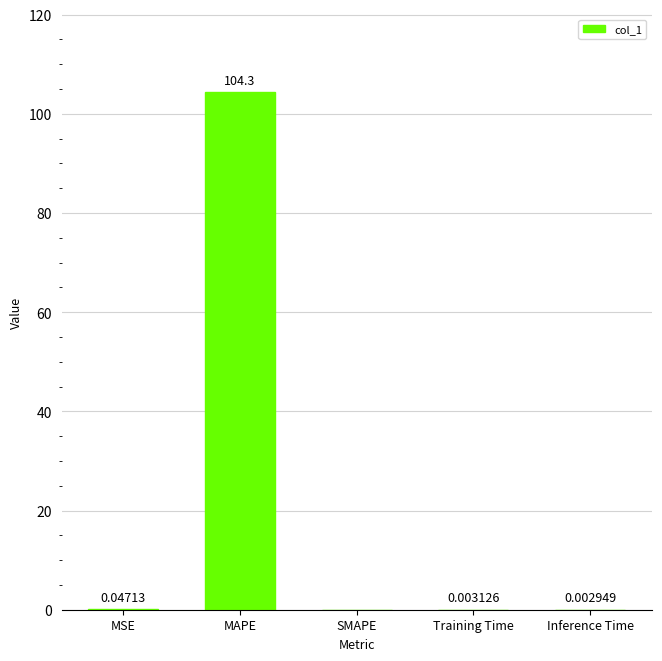

What is the sum of the values at Training Time and MAPE?

104.4